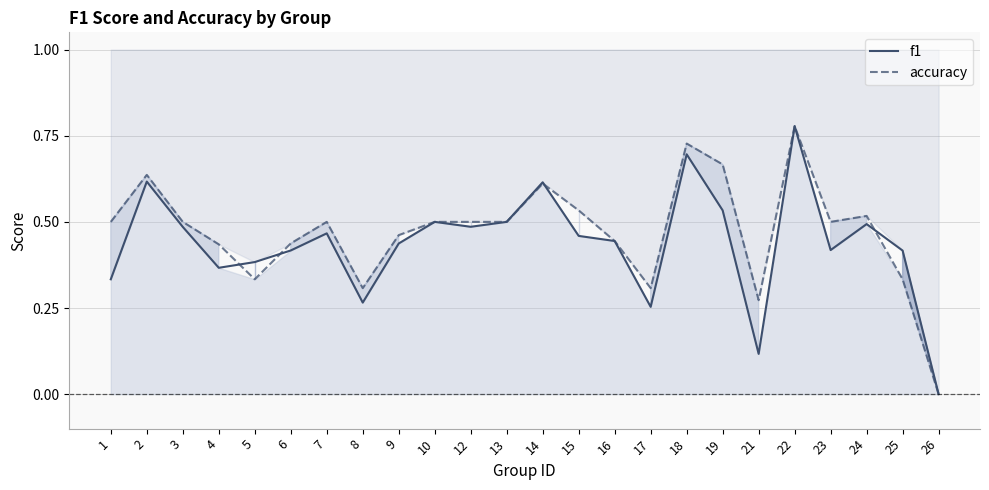

Read the accuracy value at 18.

0.7